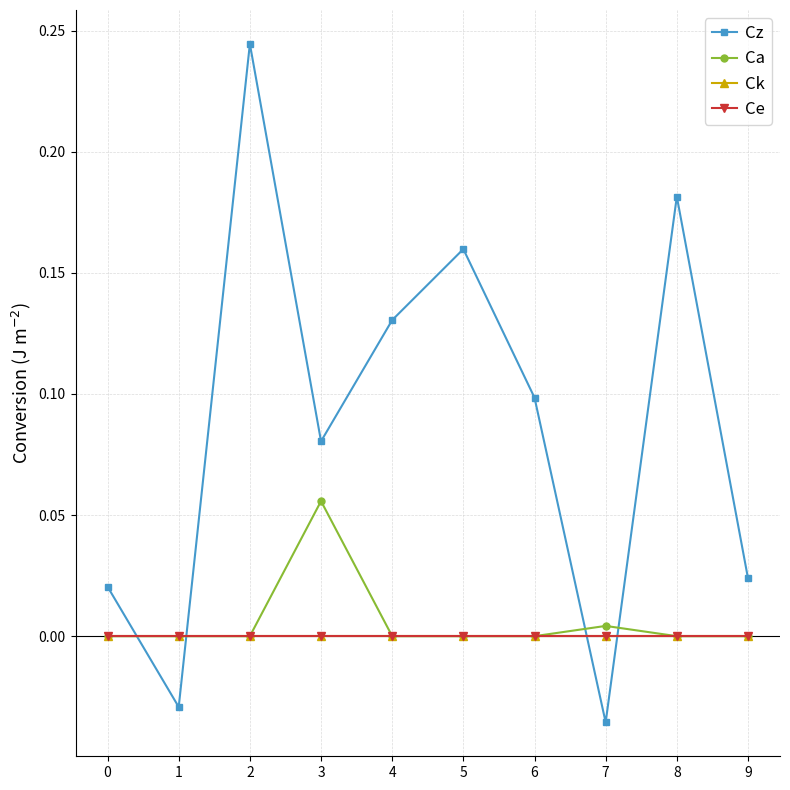

Reading left to right, transcribe all the data shown in this chart.

Cz: 0=0.0	1=-0.0	2=0.2	3=0.1	4=0.1	5=0.2	6=0.1	7=-0.0	8=0.2	9=0.0
Ca: 0=0.0	1=0.0	2=0.0	3=0.1	4=0.0	5=0.0	6=0.0	7=0.0	8=0.0	9=0.0
Ck: 0=0.0	1=0.0	2=0.0	3=0.0	4=0.0	5=0.0	6=0.0	7=0.0	8=0.0	9=0.0
Ce: 0=0.0	1=0.0	2=0.0	3=0.0	4=0.0	5=0.0	6=0.0	7=0.0	8=0.0	9=0.0